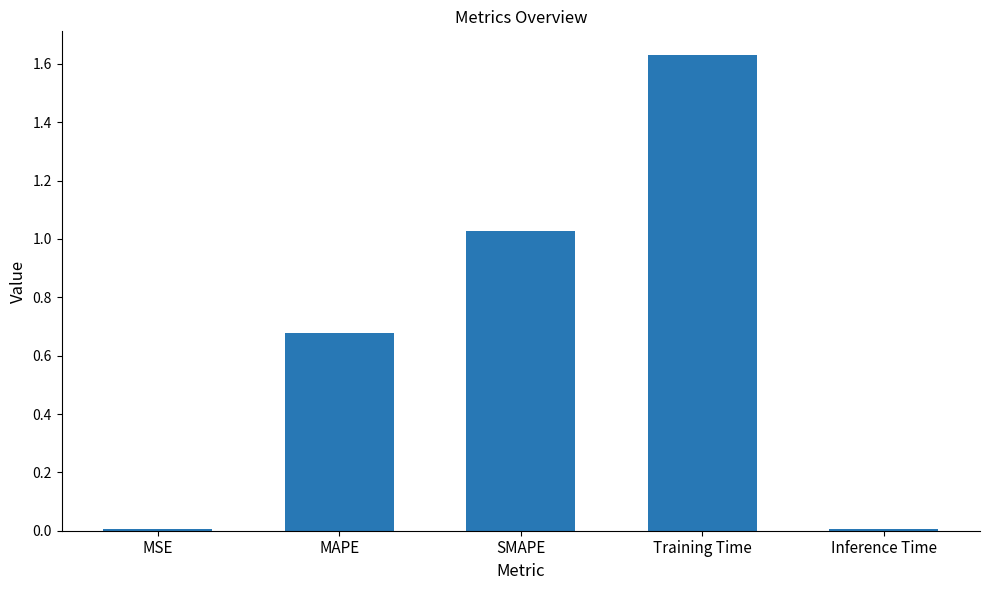

What is the sum of the values at Training Time and SMAPE?

2.7